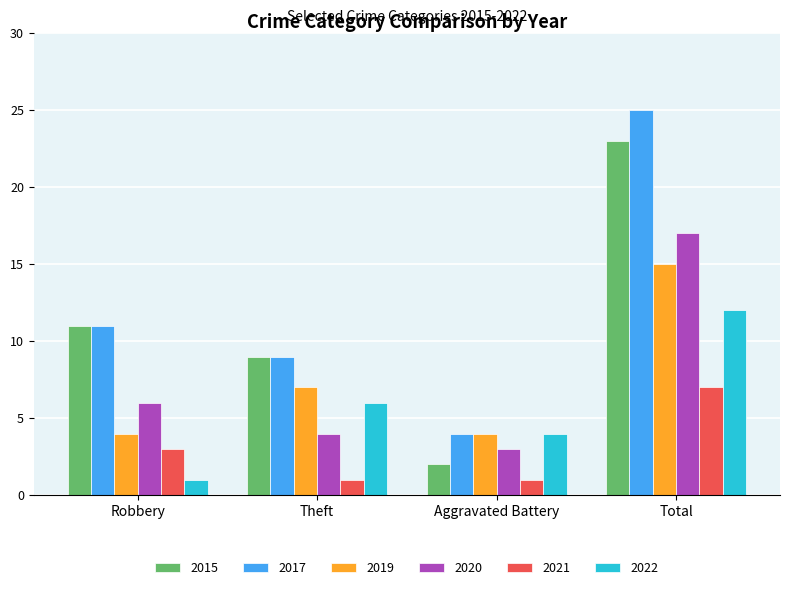

What is the difference between the second highest and minimum values in the 2022 series?

5